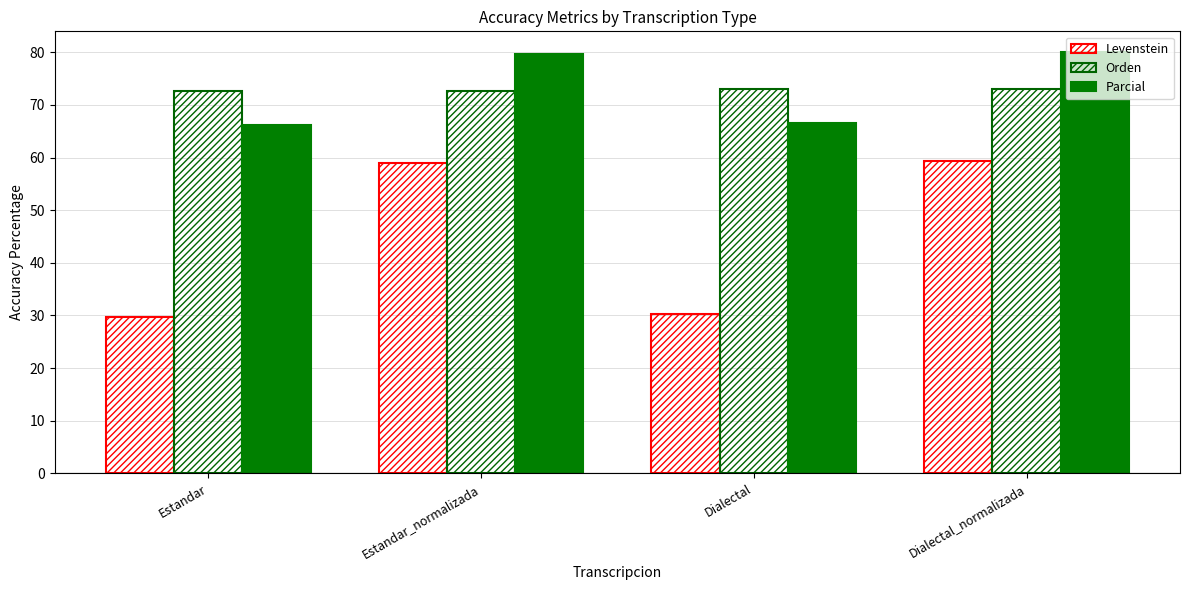

Which series has the largest range (max minus min)?

Levenstein